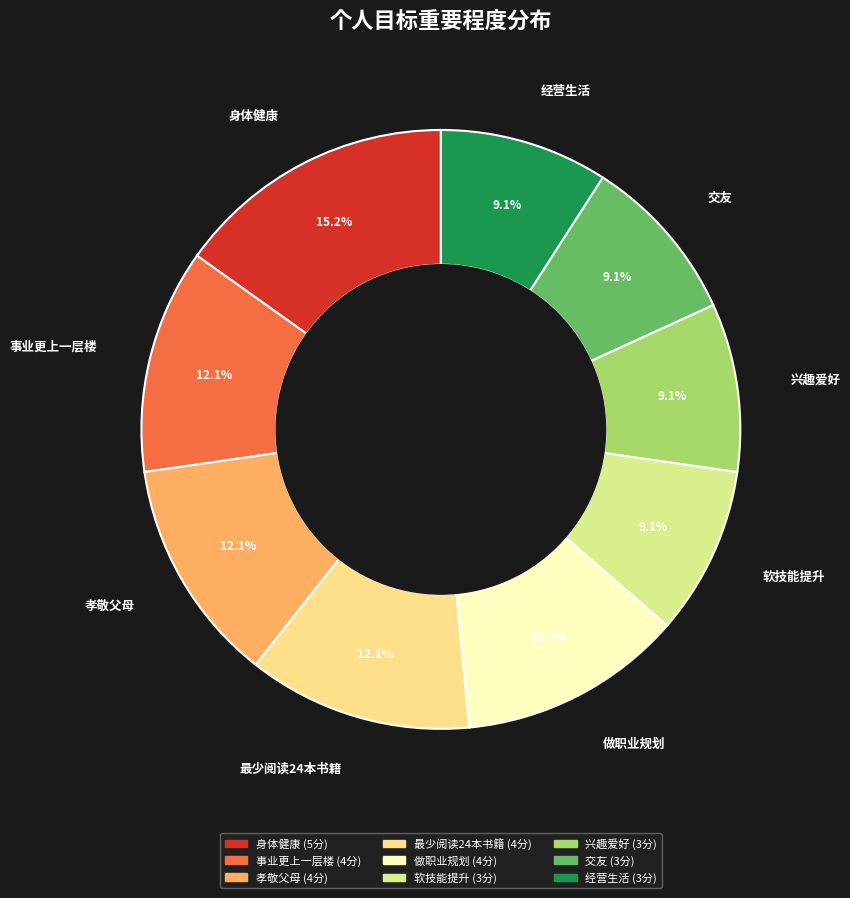

What percentage is NOT represented by 孝敬父母?

87.9%